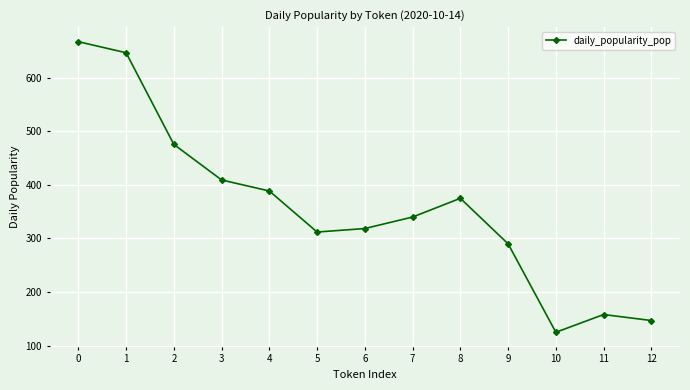

The chart shows a value of 290.0 at 9. True or false?

True